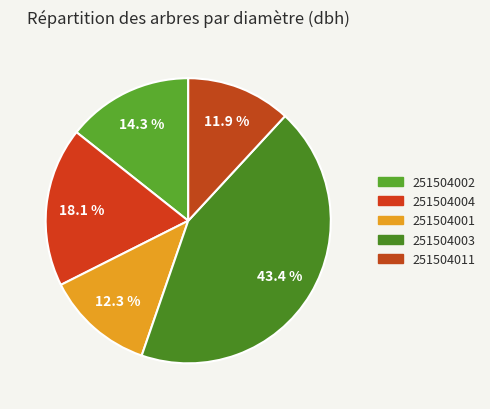

Is there a majority slice in this chart?

No